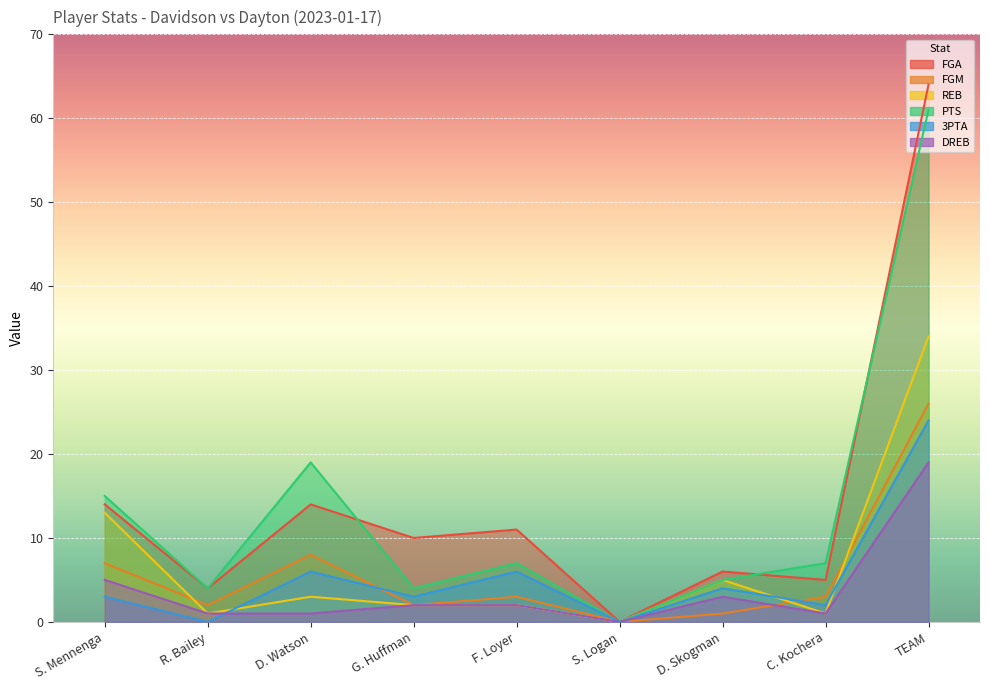

What is the total value across all series at TEAM?

228